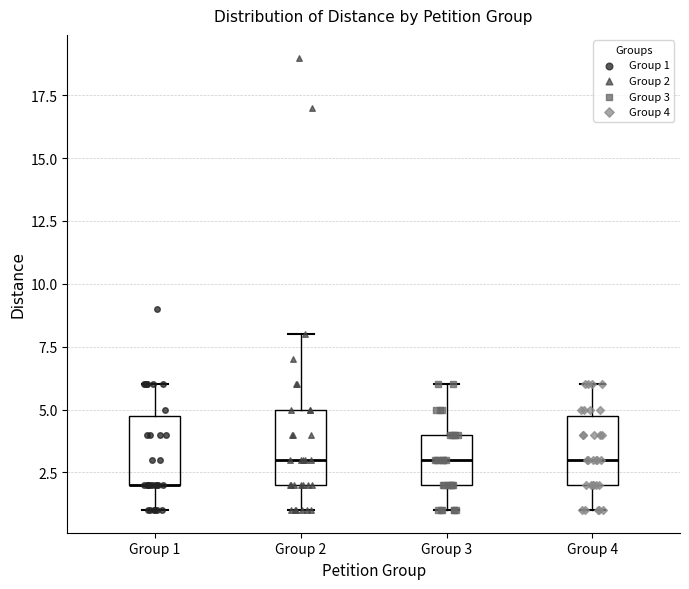

Where does the lower whisker of the box for Group 2 end on the y-axis? The values are not printed on the chart, so give them approximately, as read against the axis.

1